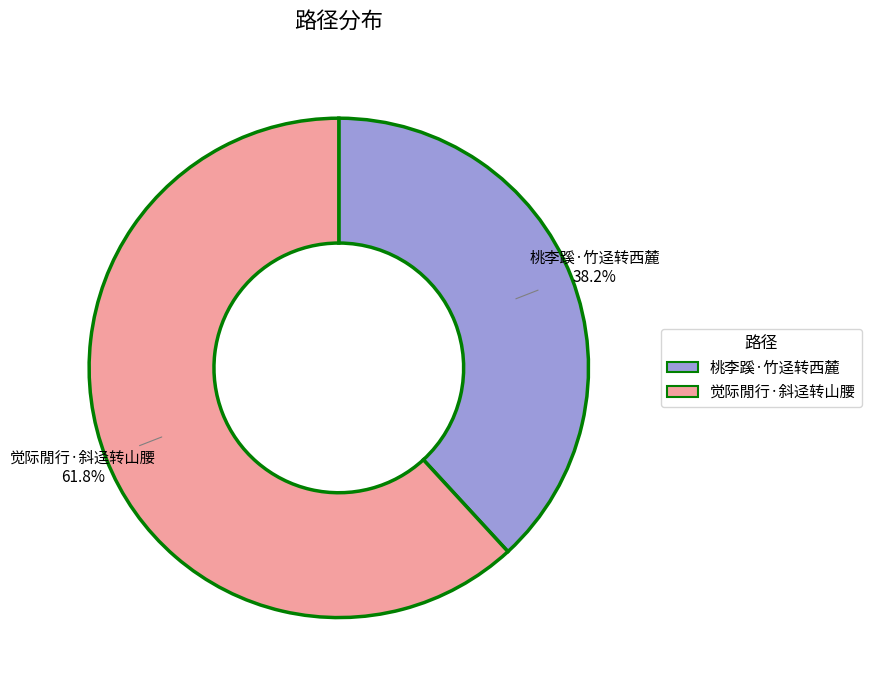

Is there any slice that represents more than half of the pie?

Yes